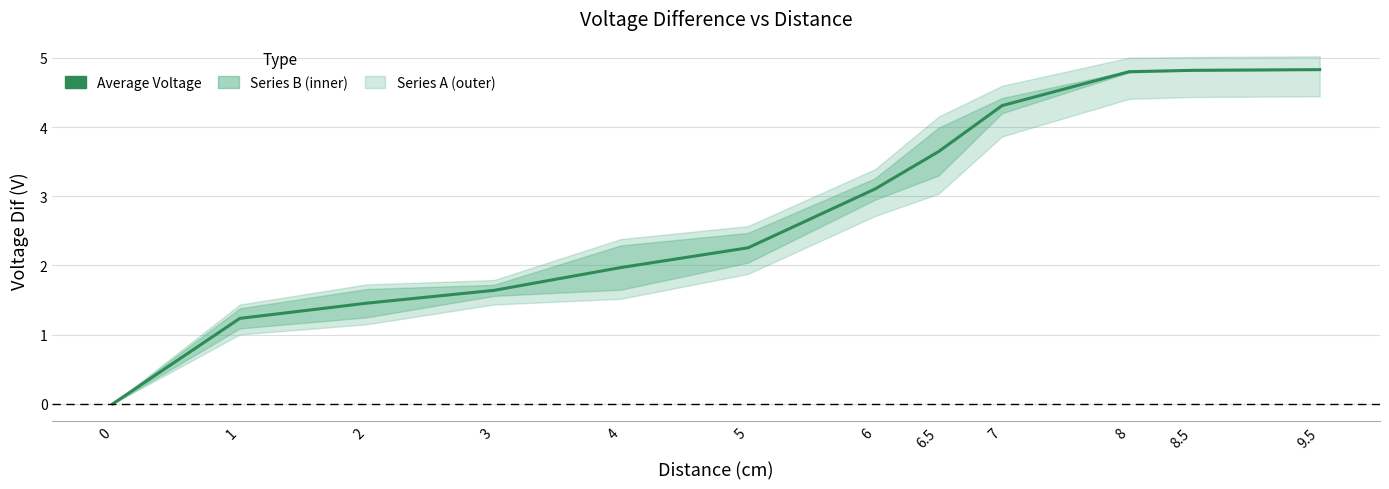

What position from the right is 8?

3